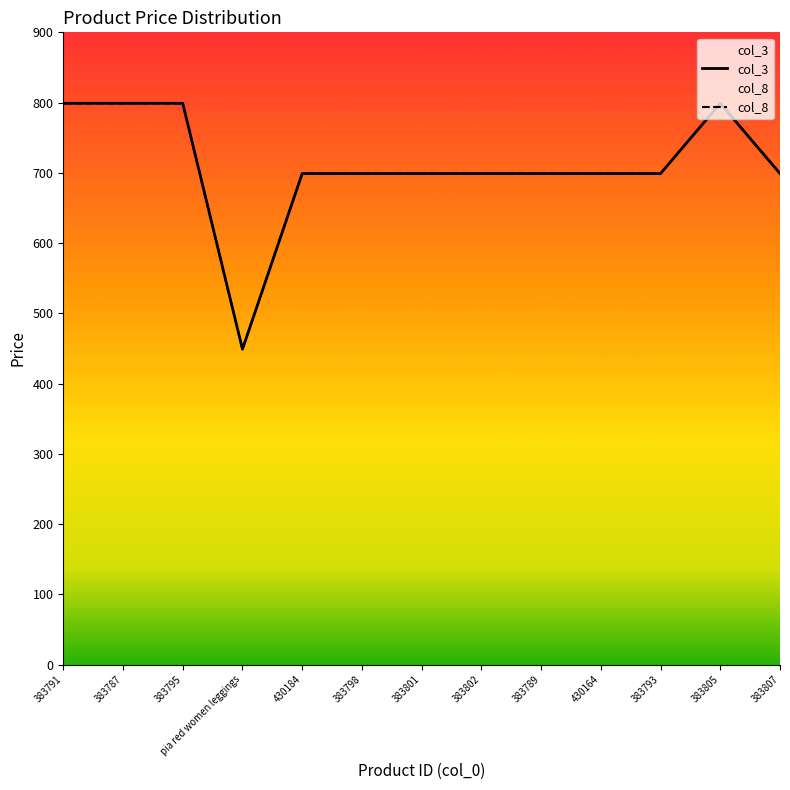

At how many categories does at least one series exceed 597?

12